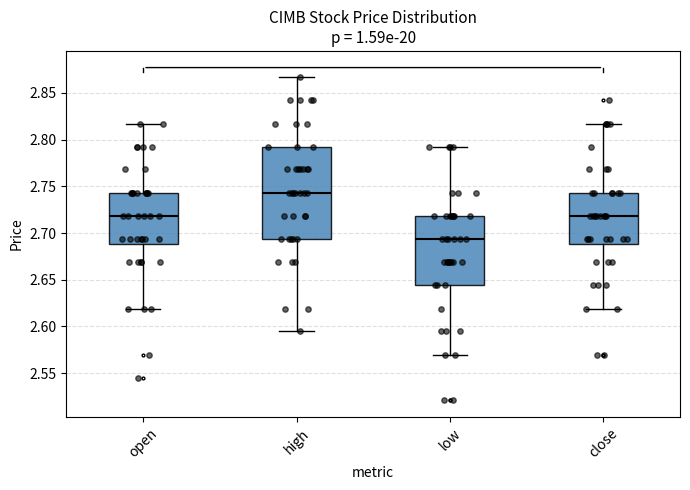

Where is the lower edge of the box for open on the y-axis? The values are not printed on the chart, so give them approximately, as read against the axis.

2.690